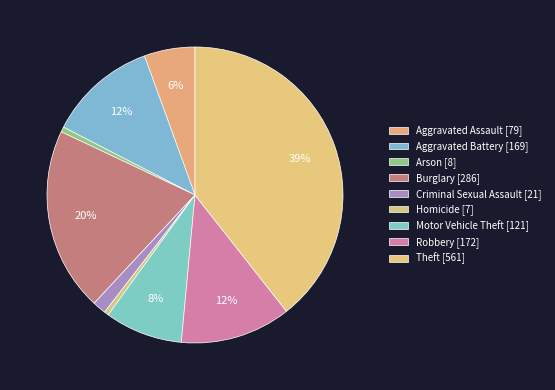

The Aggravated Assault slice represents 14% of the pie. True or false?

False